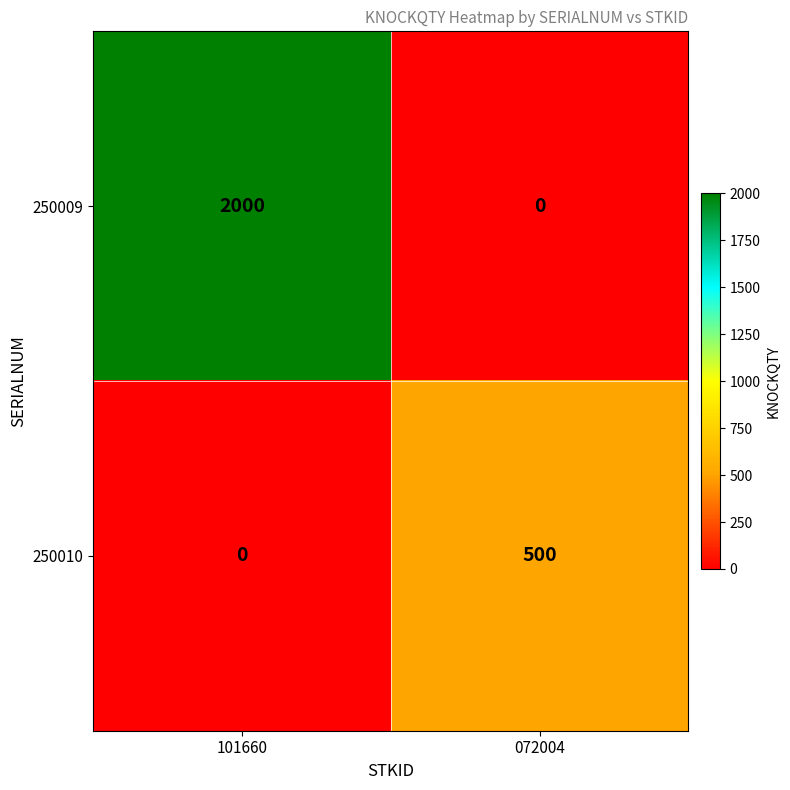

What is the maximum value for 250009?

2000